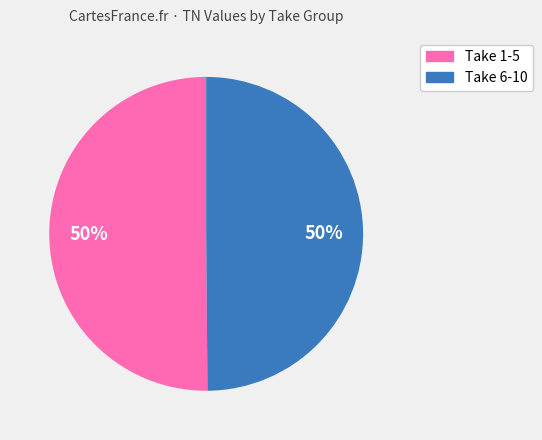

How many slices are in this pie chart?

2